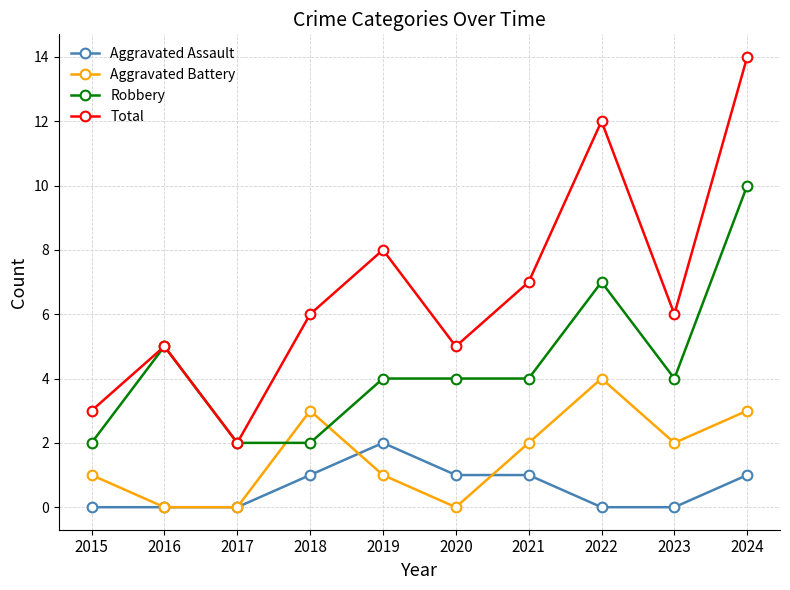

Which series changed the most between 2015 and 2023?

Total